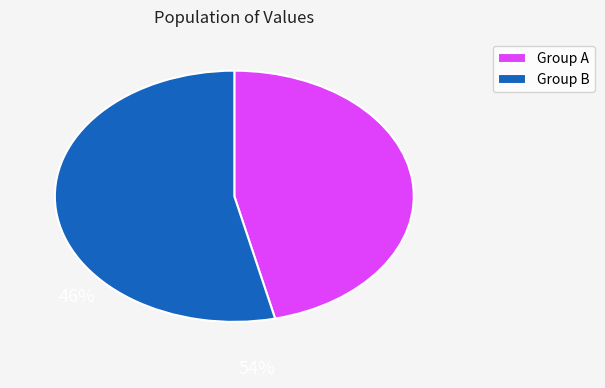

Combined, do Group A and Group B account for over 50%?

Yes